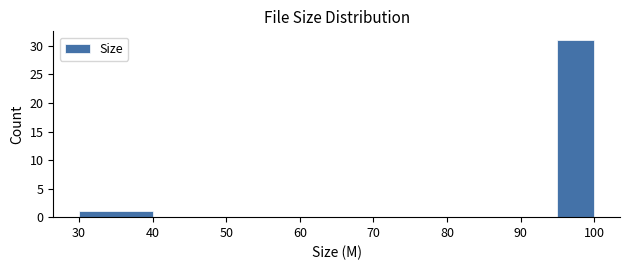

What is the height of the bar covering 30 to 40 on the x-axis? The values are not printed on the chart, so give them approximately, as read against the axis.

1